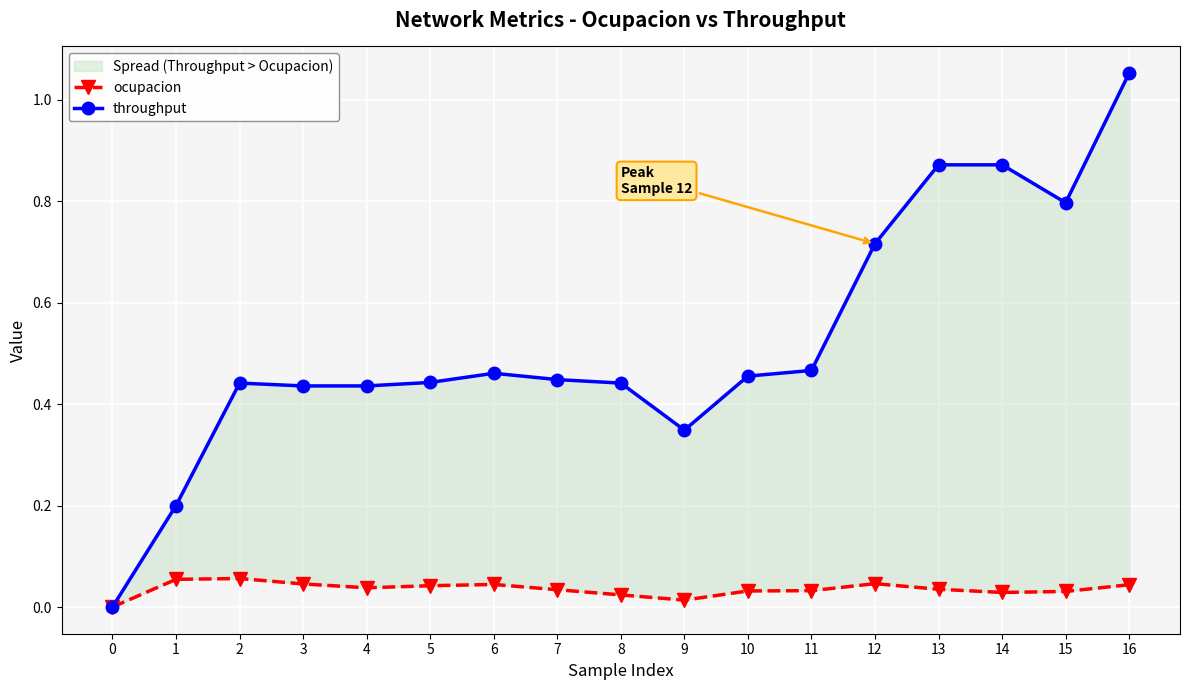

What is the difference between the highest and lowest values at 14?

0.8